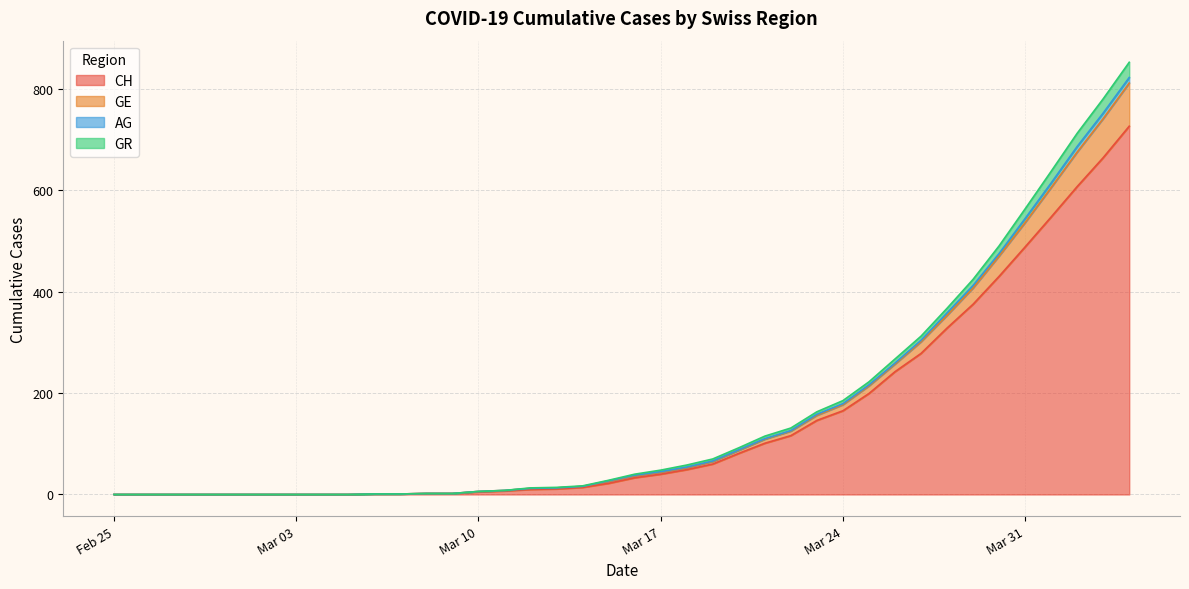

How many positive values does the GE series have?

30